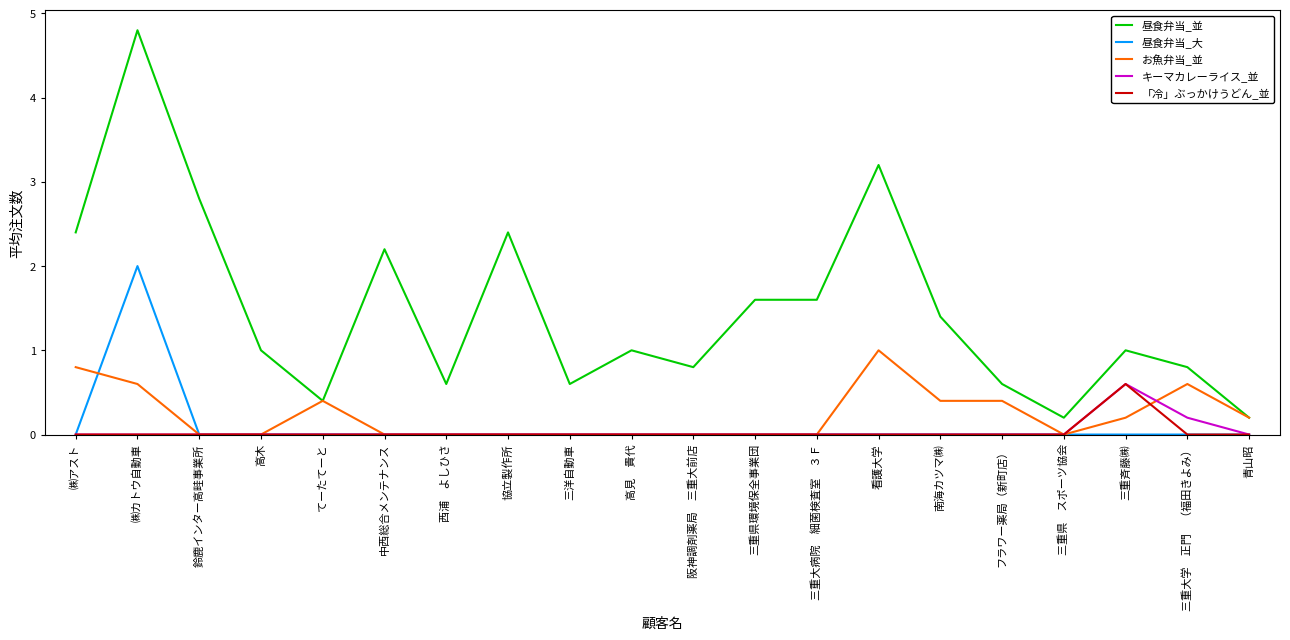

What position from the right is 阪神調剤薬局　三重大前店?

10